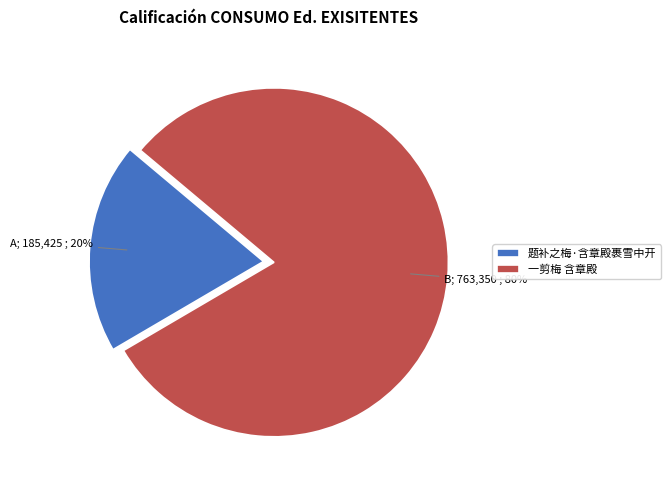

To the nearest percent, what is the combined percentage of 一剪梅 含章殿 and 题补之梅·含章殿裹雪中开?

100%